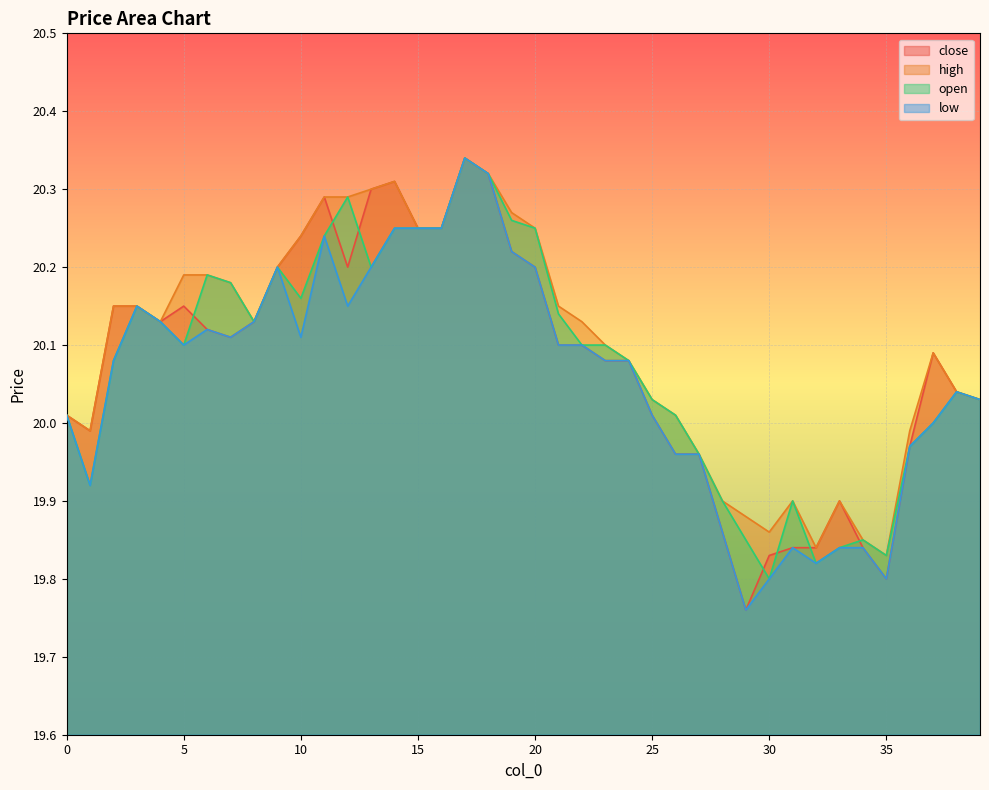

Does the chart display data point markers on the line(s)?

No